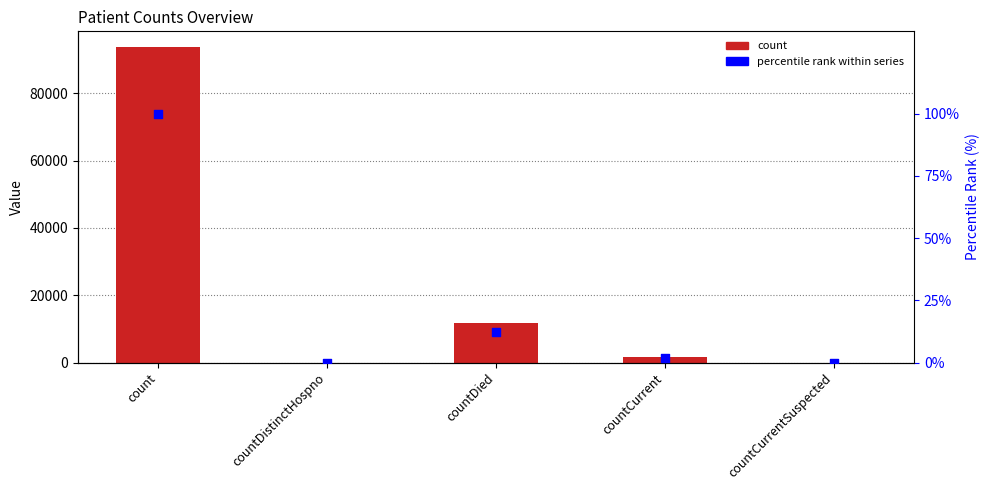

Is the value of percentile rank within series at countCurrent greater than the value of count at countCurrentSuspected?

Yes